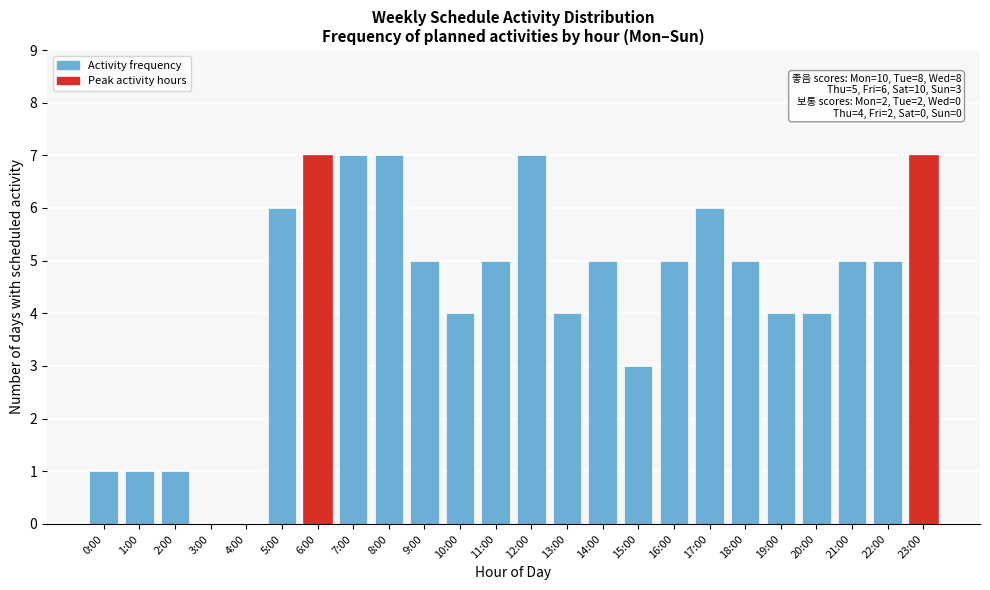

Reading left to right, transcribe all the data shown in this chart.

0:00=1	1:00=1	2:00=1	3:00=0	4:00=0	5:00=6	6:00=7	7:00=7	8:00=7	9:00=5	10:00=4	11:00=5	12:00=7	13:00=4	14:00=5	15:00=3	16:00=5	17:00=6	18:00=5	19:00=4	20:00=4	21:00=5	22:00=5	23:00=7